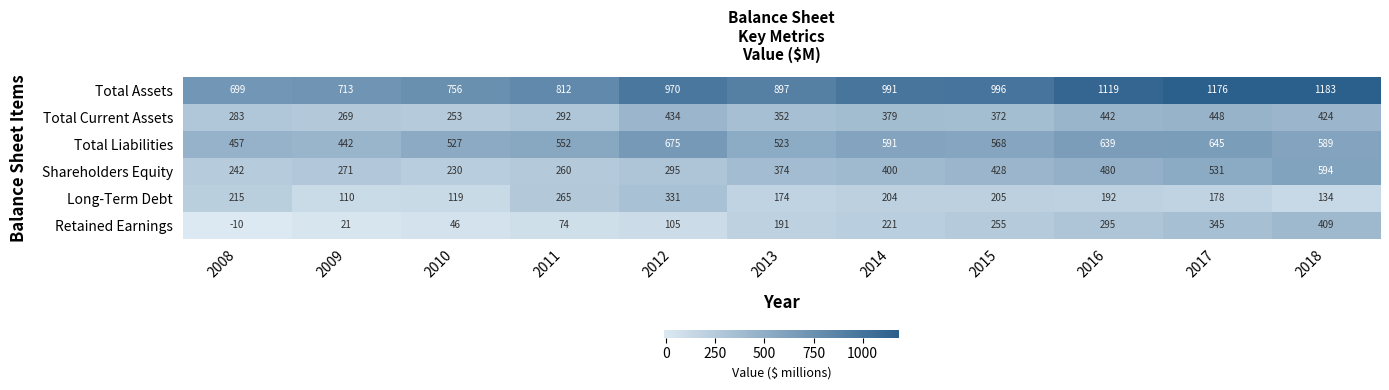

The Long-Term Debt series shows 178 at 2017. True or false?

True